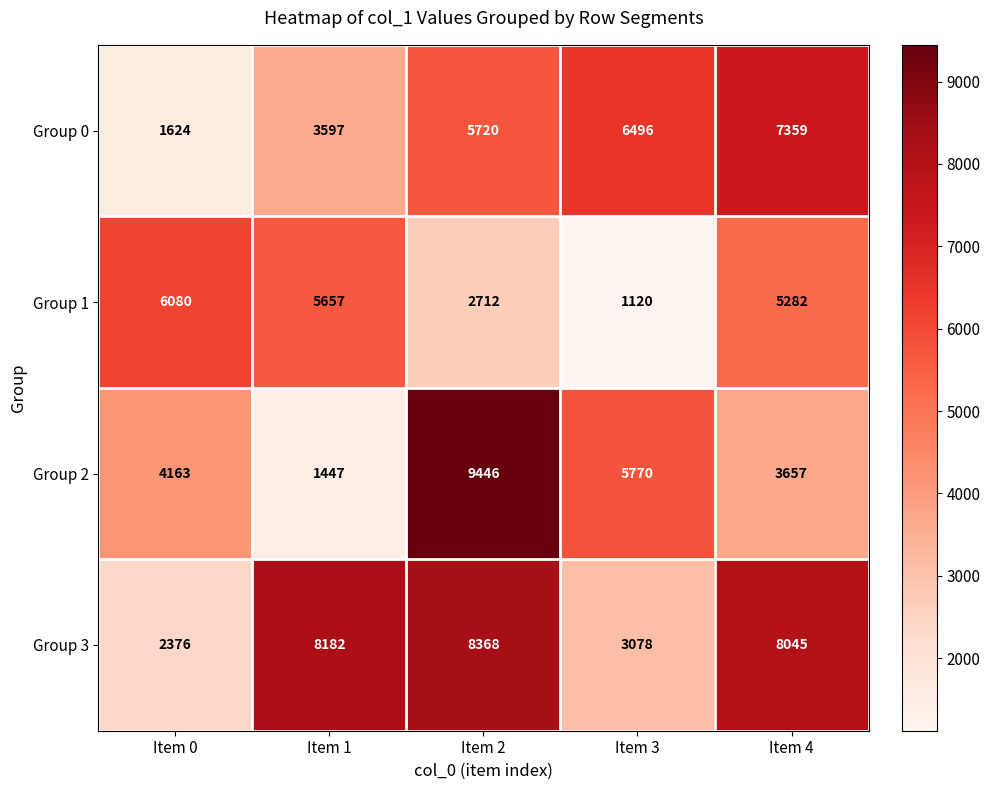

Read the Group 2 value at Item 2.

9446